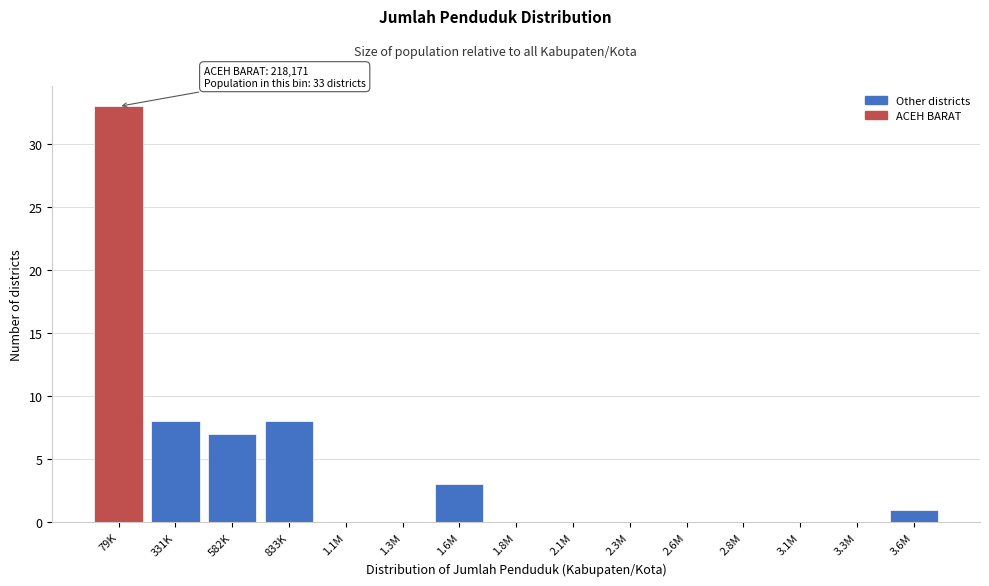

Reading left to right, what are all the values shown in this chart?

79K=33	331K=8	582K=7	833K=8	1.1M=0	1.3M=0	1.6M=3	1.8M=0	2.1M=0	2.3M=0	2.6M=0	2.8M=0	3.1M=0	3.3M=0	3.6M=1